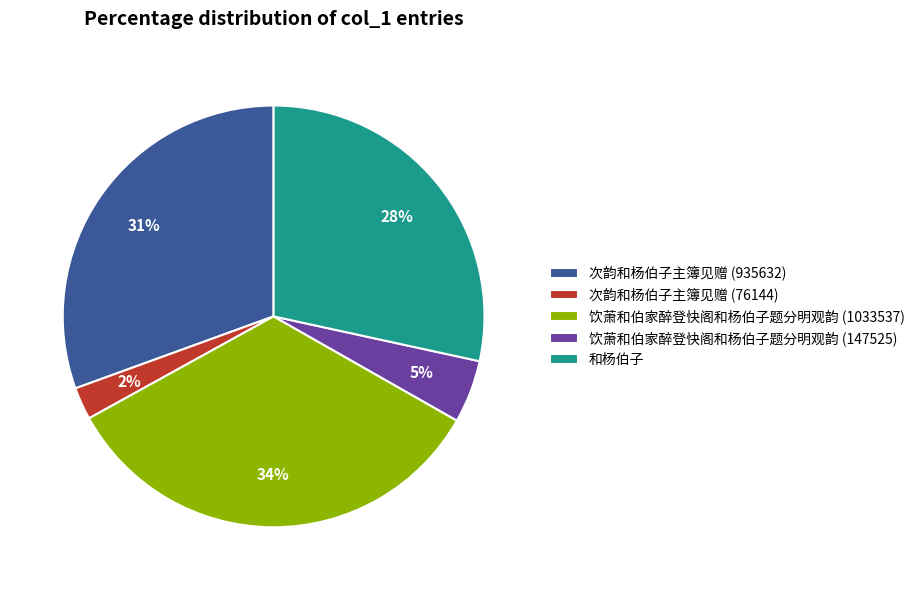

Does any single category account for the majority?

No